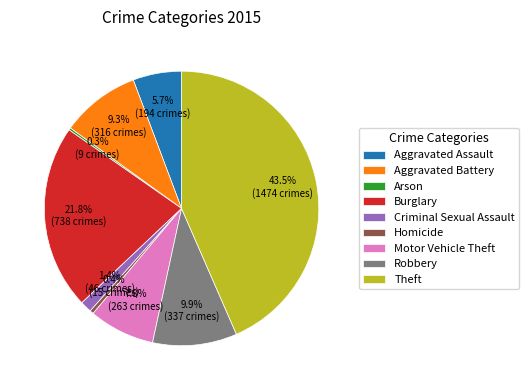

Which slice is the largest?

Theft